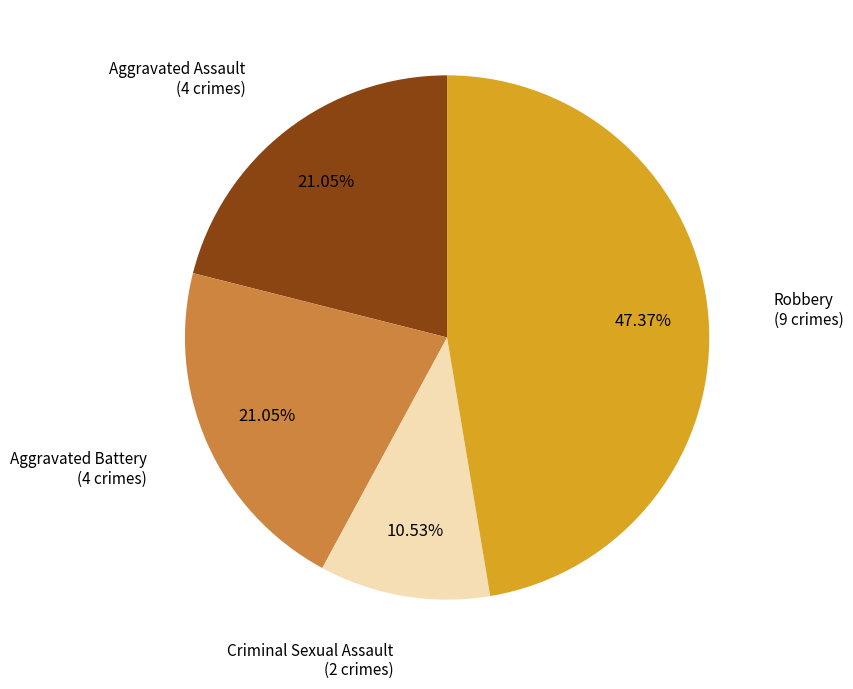

How many segments does this pie chart have?

4